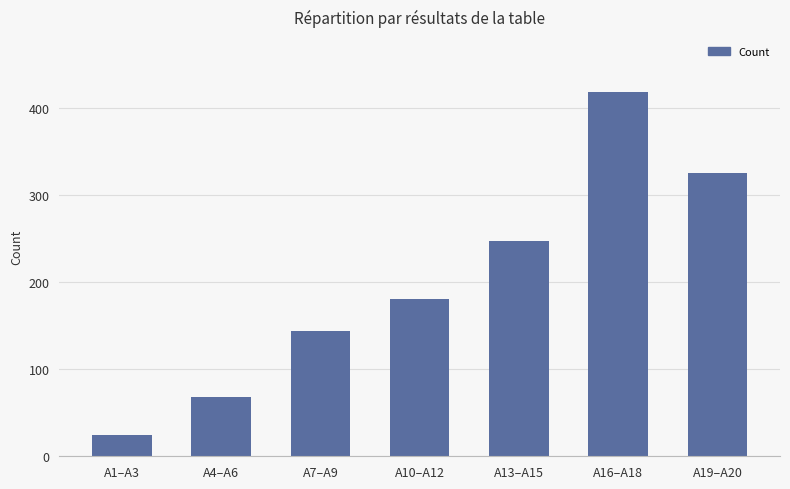

At which category does the chart reach its minimum across all series?

A1–A3